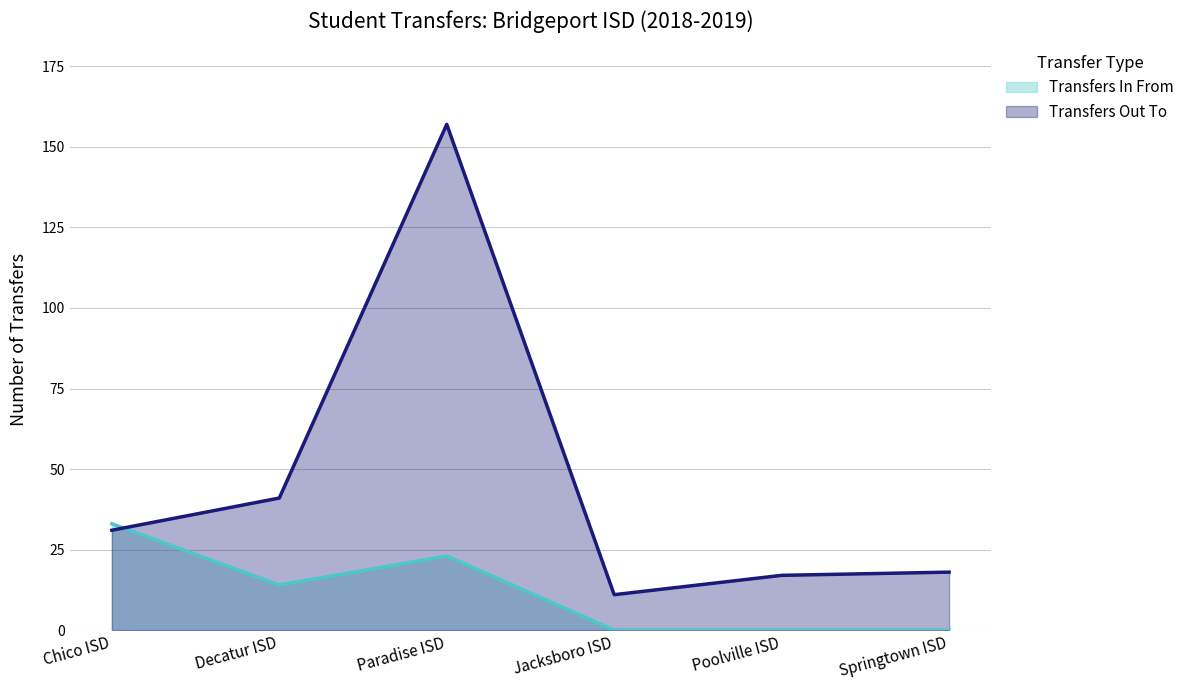

How many times do Transfers In From and Transfers Out To cross each other?

1